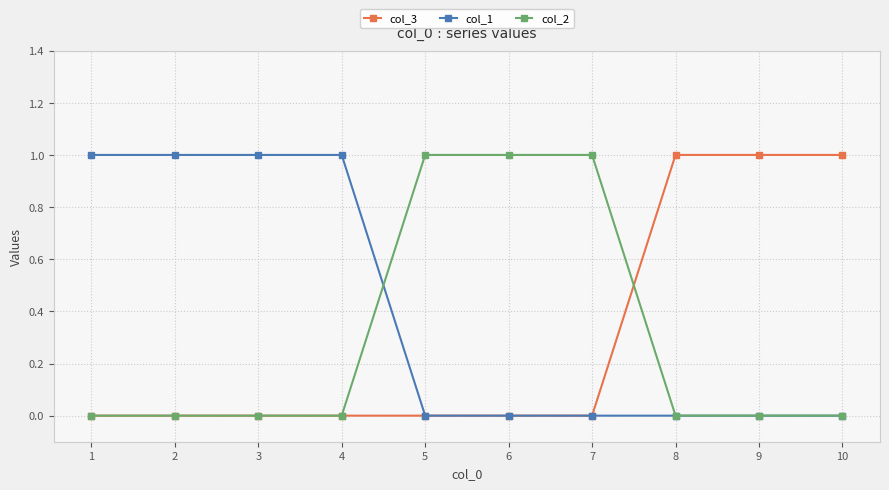

At how many categories does at least one series exceed 0?

10